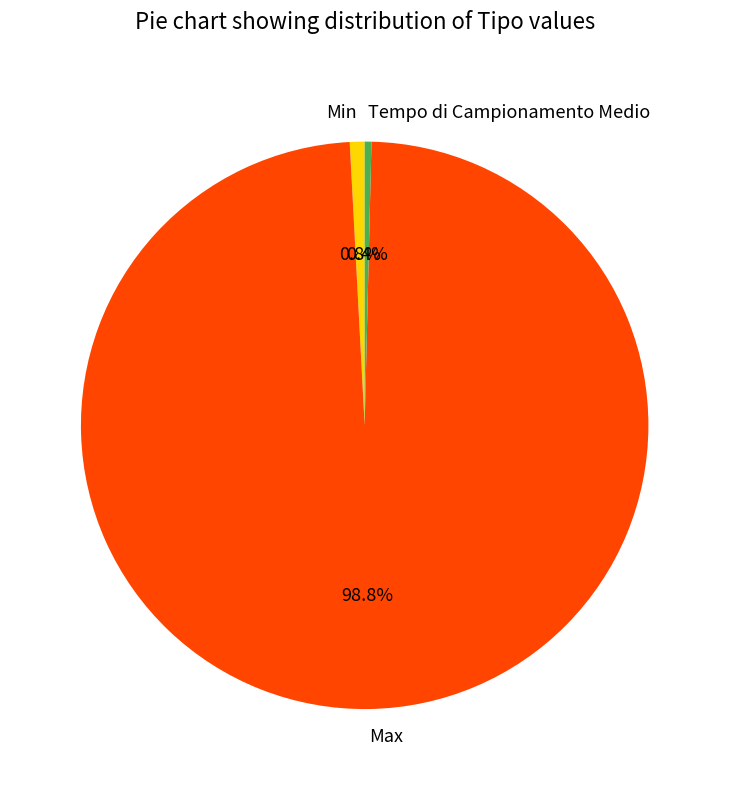

Between Tempo di Campionamento Medio and Max, which is larger?

Max